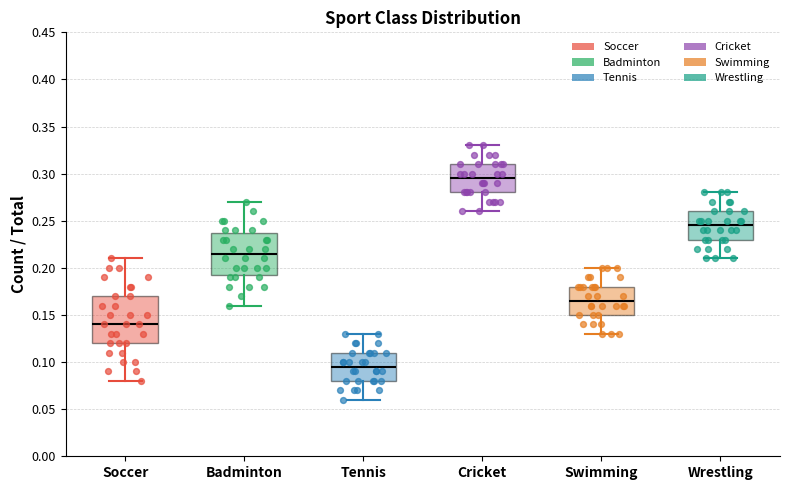

Which box is the tallest, from its lower edge to its upper edge?

Soccer